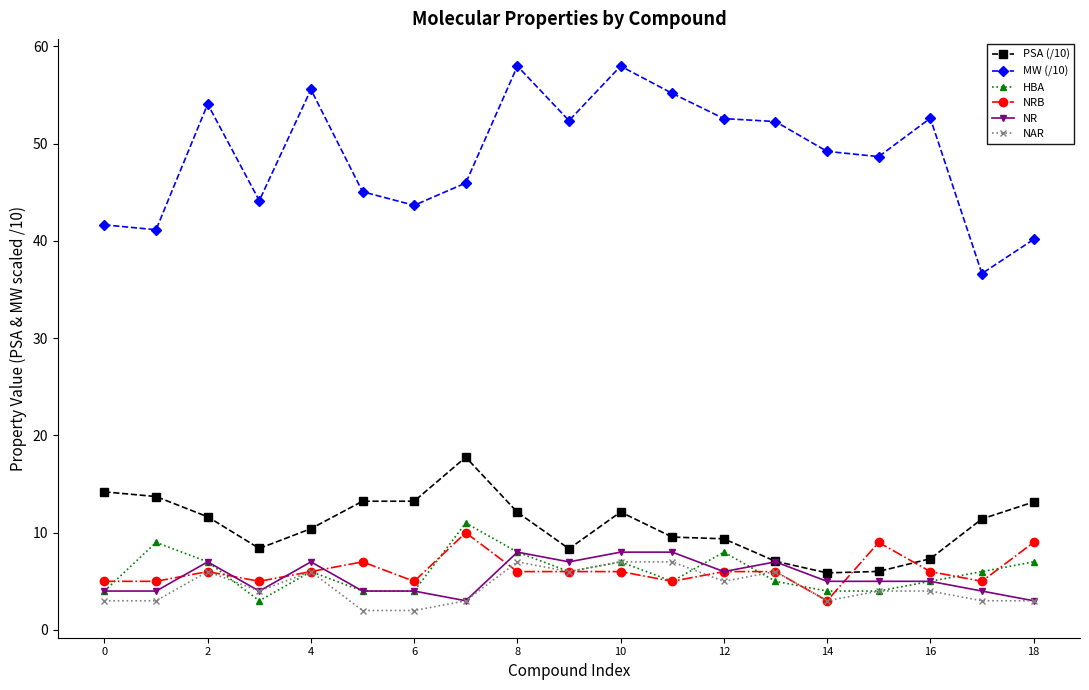

What is the value of the MW (/10) point at the 3rd from the left?

54.1